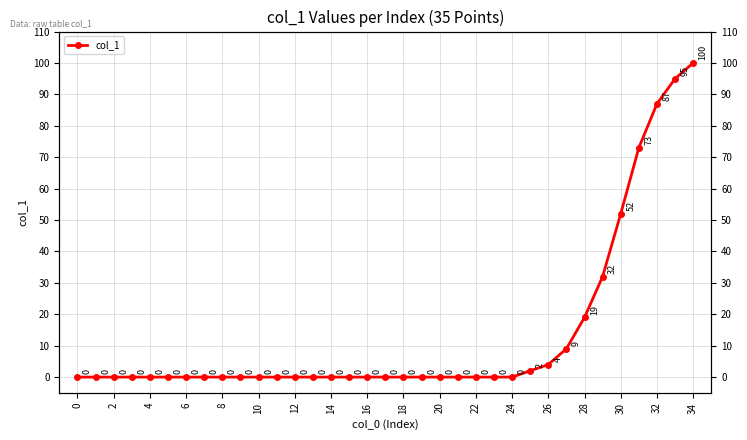

What is the difference between the maximum and minimum values?

100